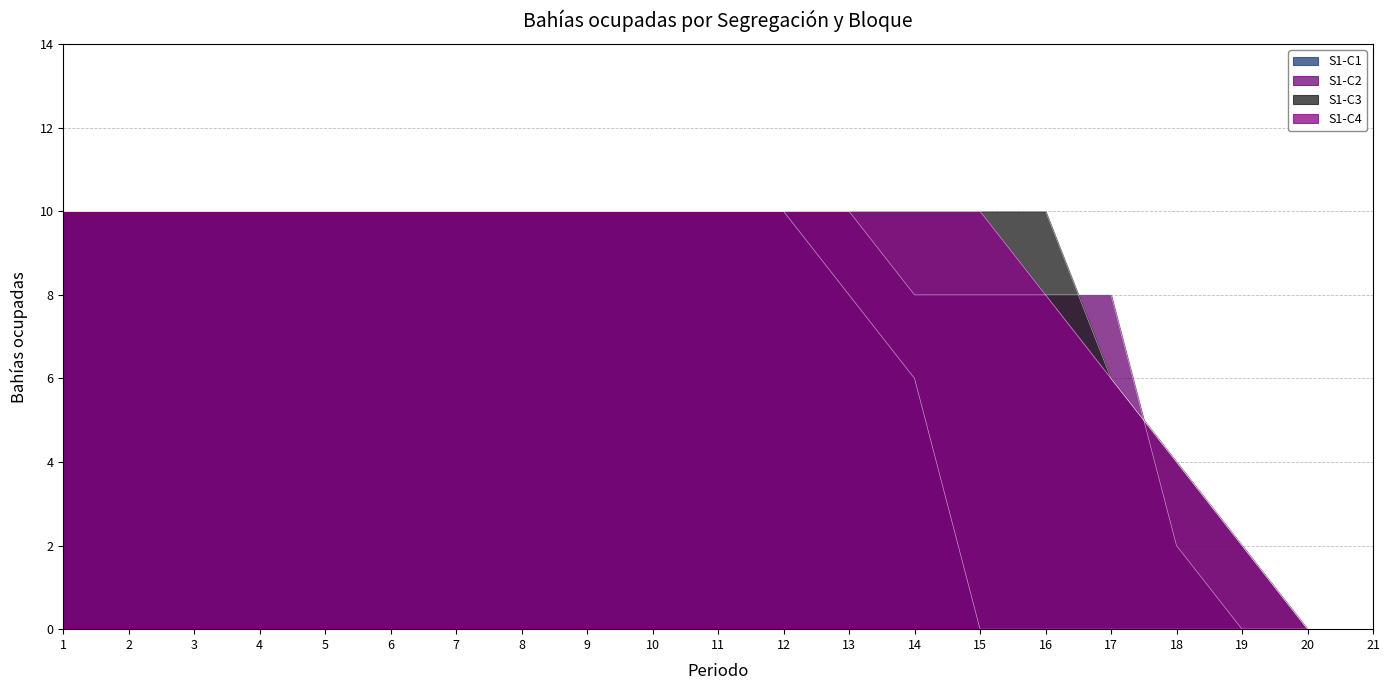

List the series in order of their peak value, highest first.

S1-C1, S1-C2, S1-C3, S1-C4